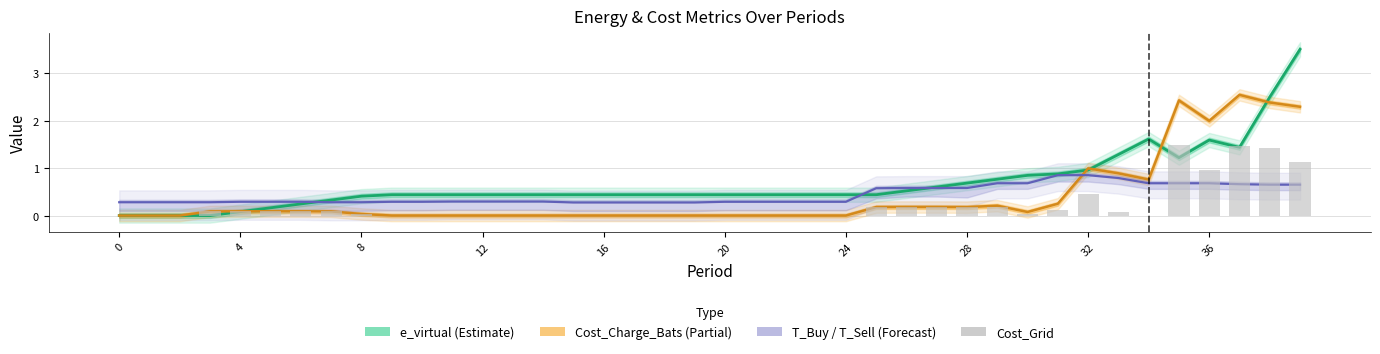

The T_Buy series shows 0.2 at 4. True or false?

False